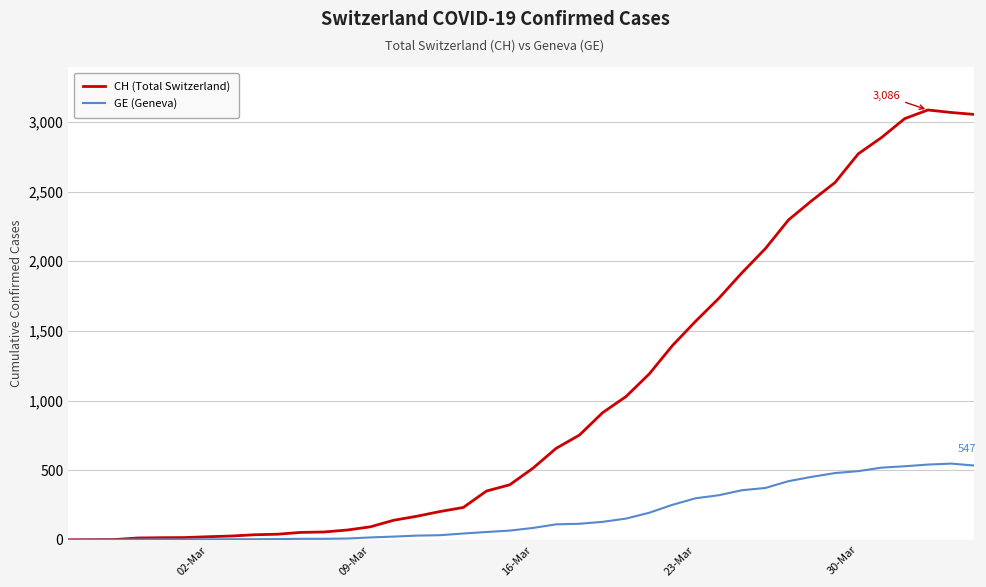

How many lines are shown in the chart?

2